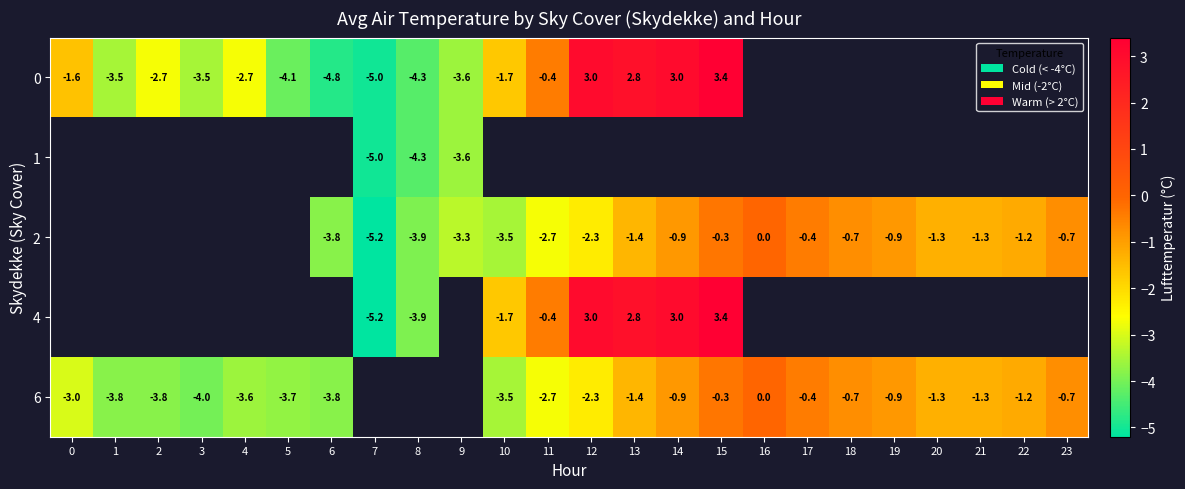

What is the difference between the 2 values at 15 and 11?

2.4